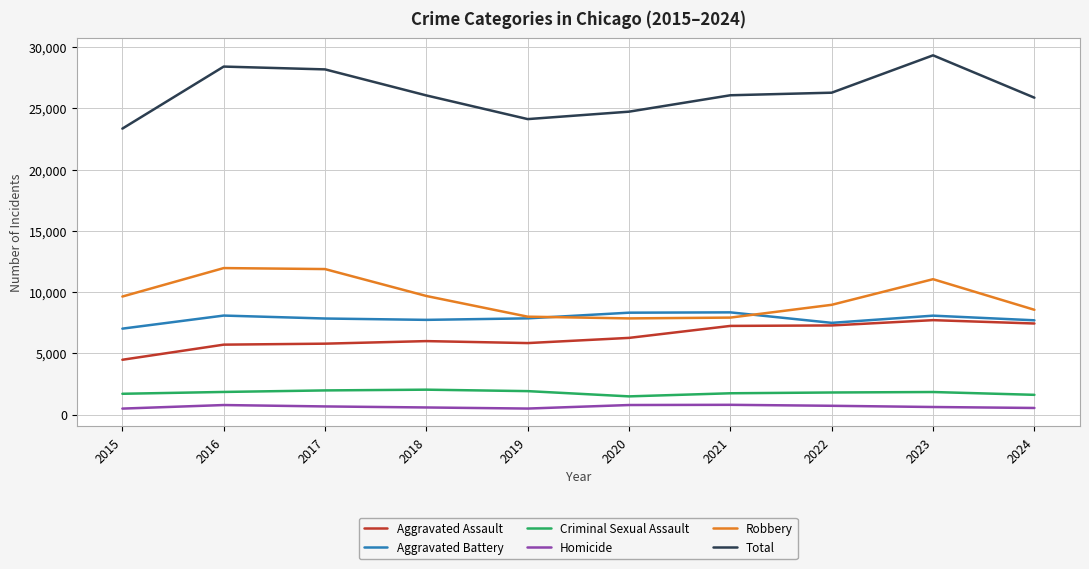

The Aggravated Assault series shows 7712 at 2023. True or false?

True